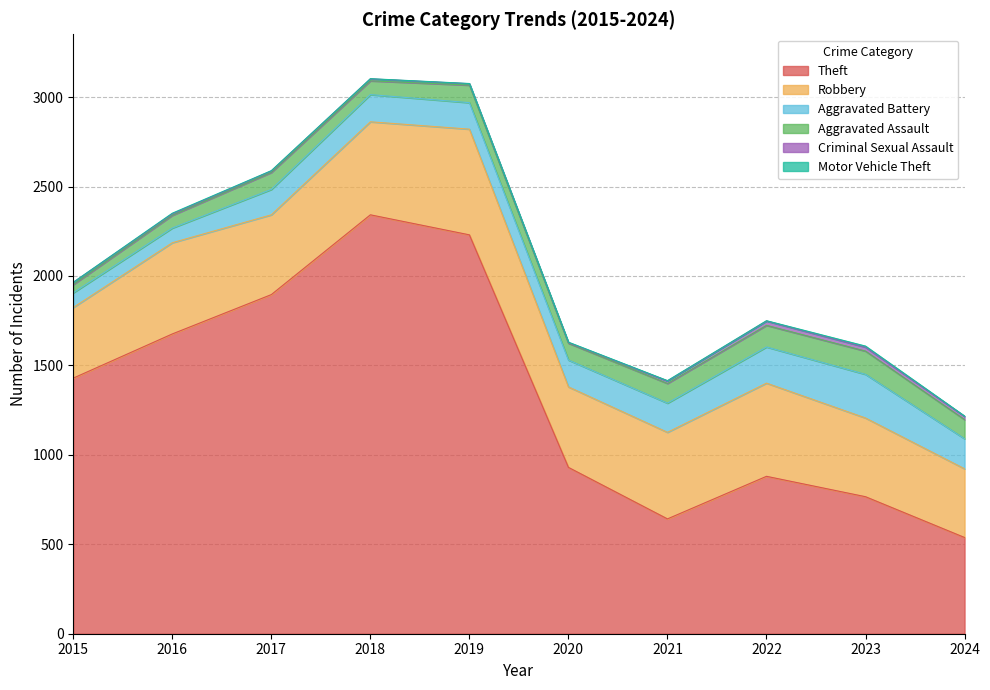

Which category has the highest value across all series?

2018